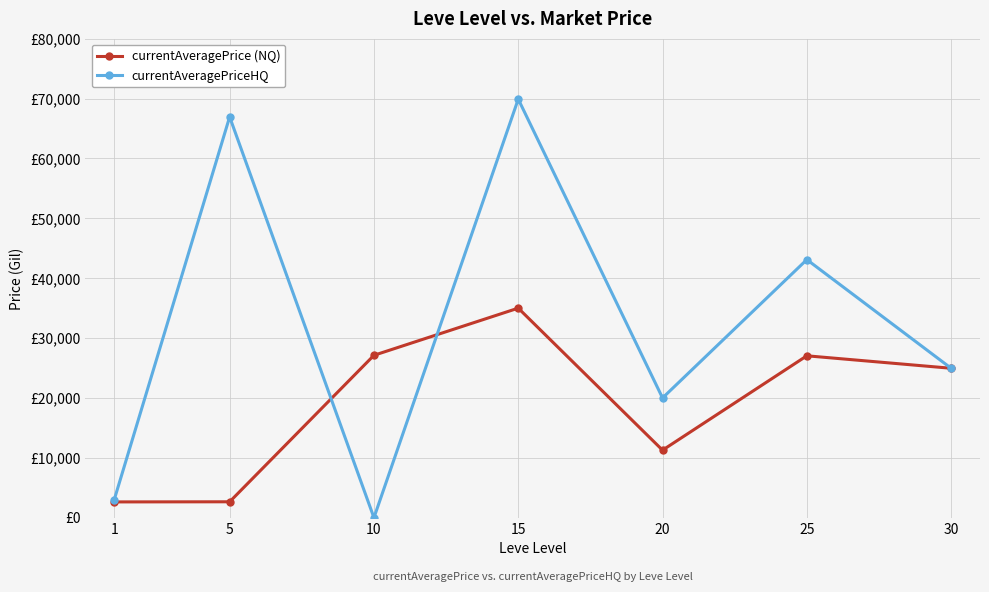

Reading left to right, transcribe all the data shown in this chart.

currentAveragePrice (NQ): 1=2639.7	5=2662.0	10=27125.0	15=35000.0	20=11281.7	25=27040.9	30=24957.5
currentAveragePriceHQ: 1=3000.0	5=66935.8	10=0.0	15=69903.5	20=20000.0	25=43103.5	30=24957.5